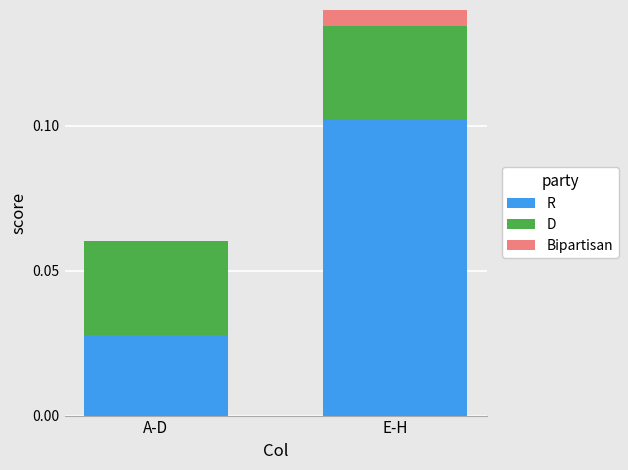

How many groups of bars are there?

2